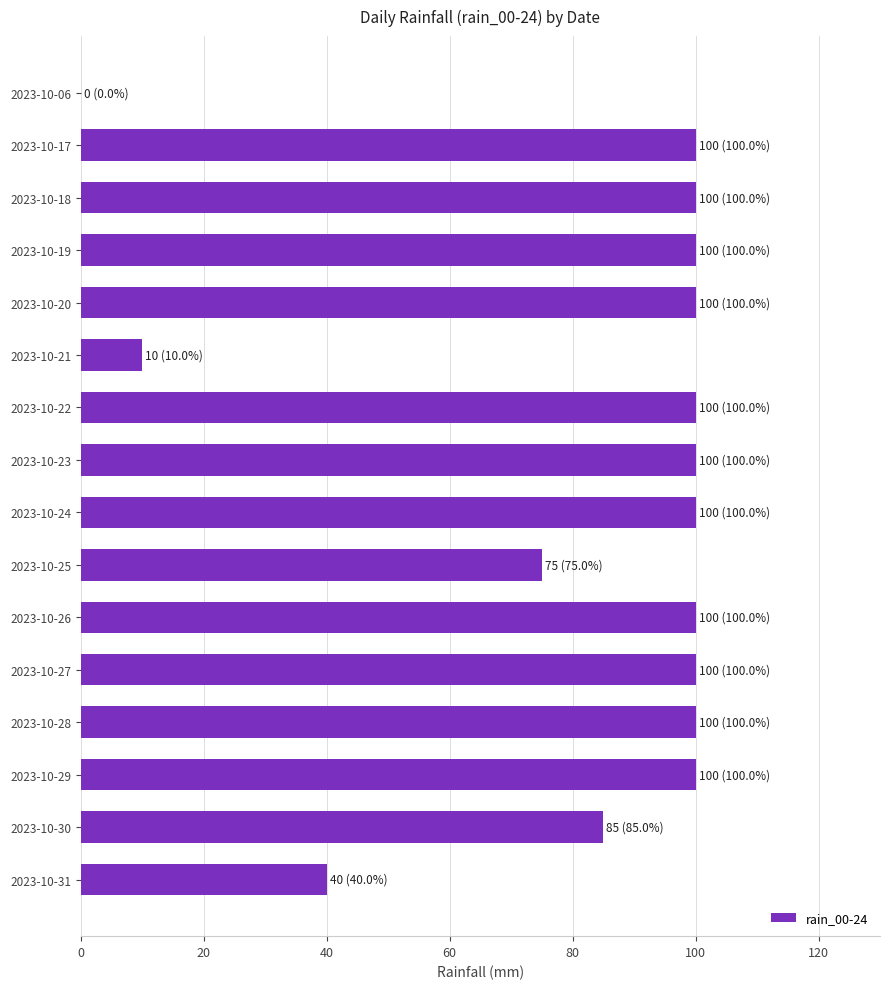

How many data points does each series have?

16